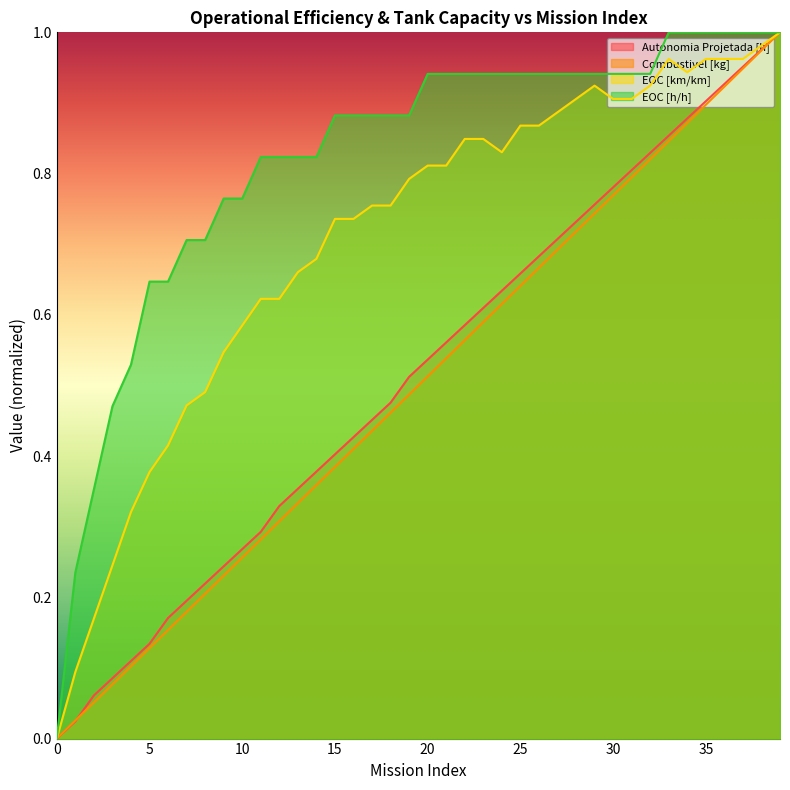

True or false: EOC [km/km] has more than 0 points higher than both neighbors.

True